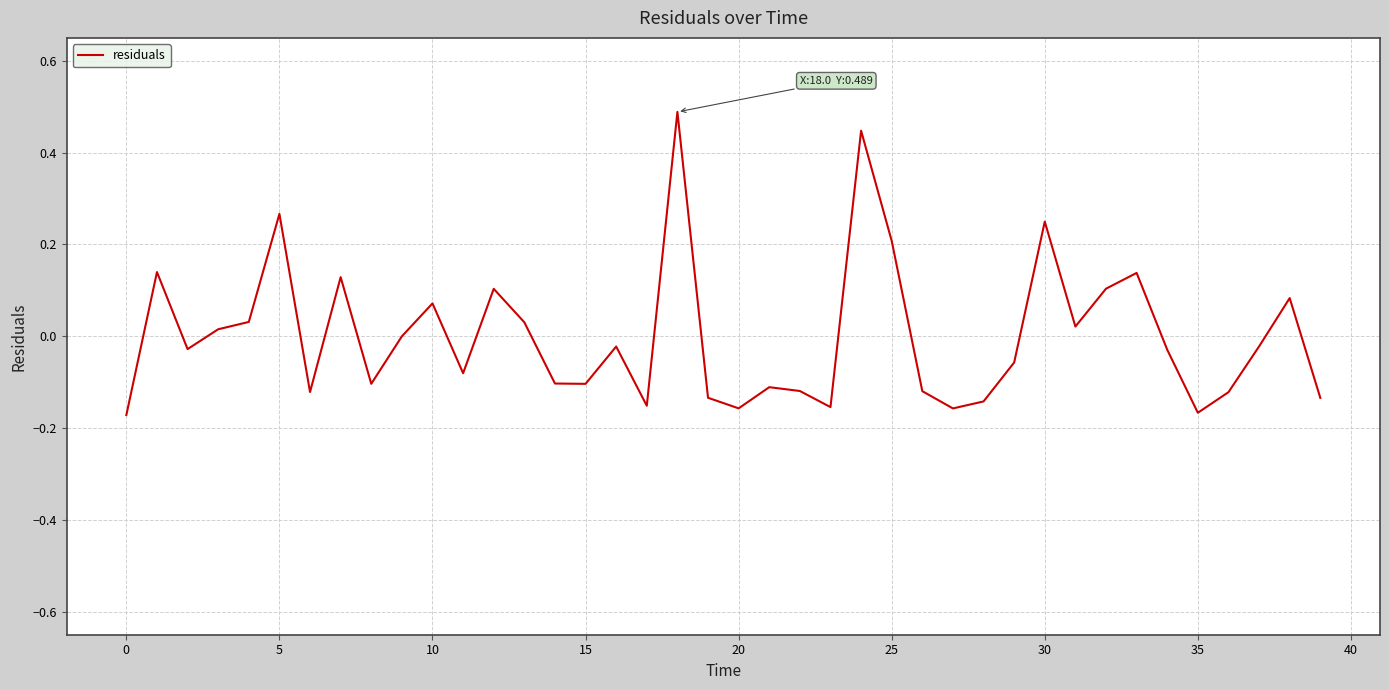

What is the maximum value shown in the chart?

0.5